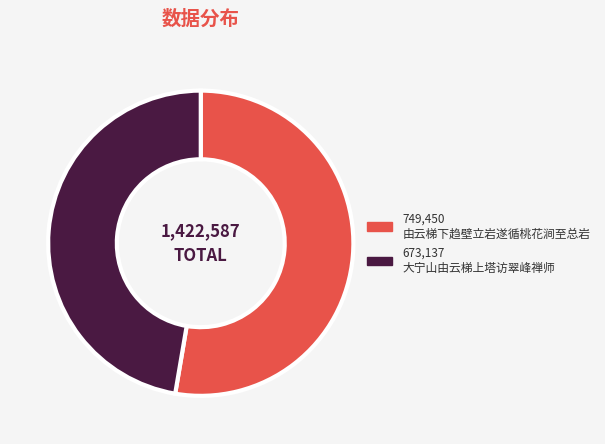

Is there a majority slice in this chart?

Yes